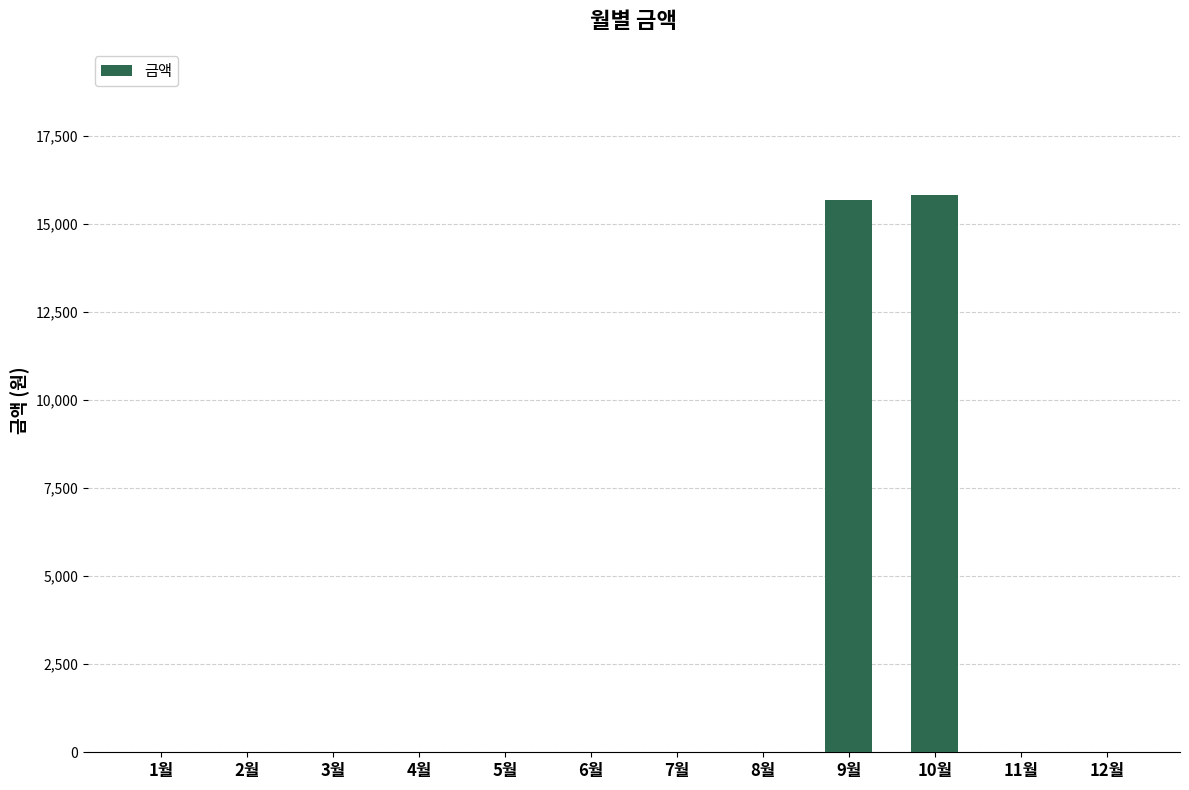

Which has a higher value, 10월 or 5월?

10월